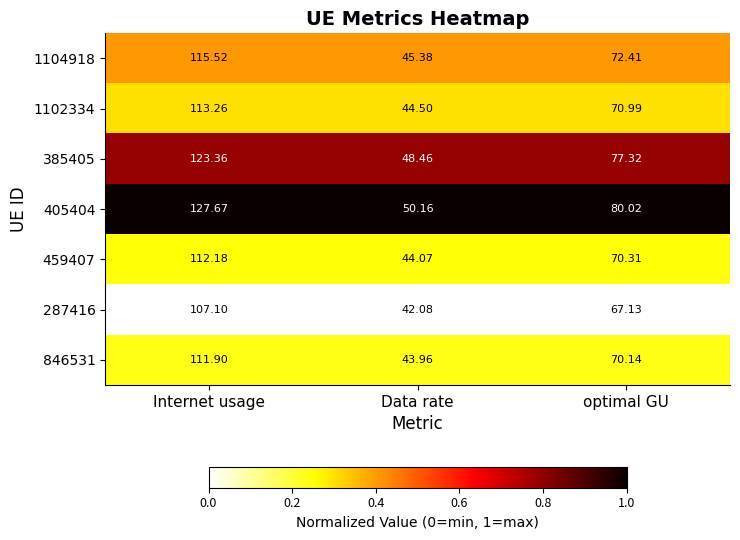

Which series has the widest spread of values?

405404